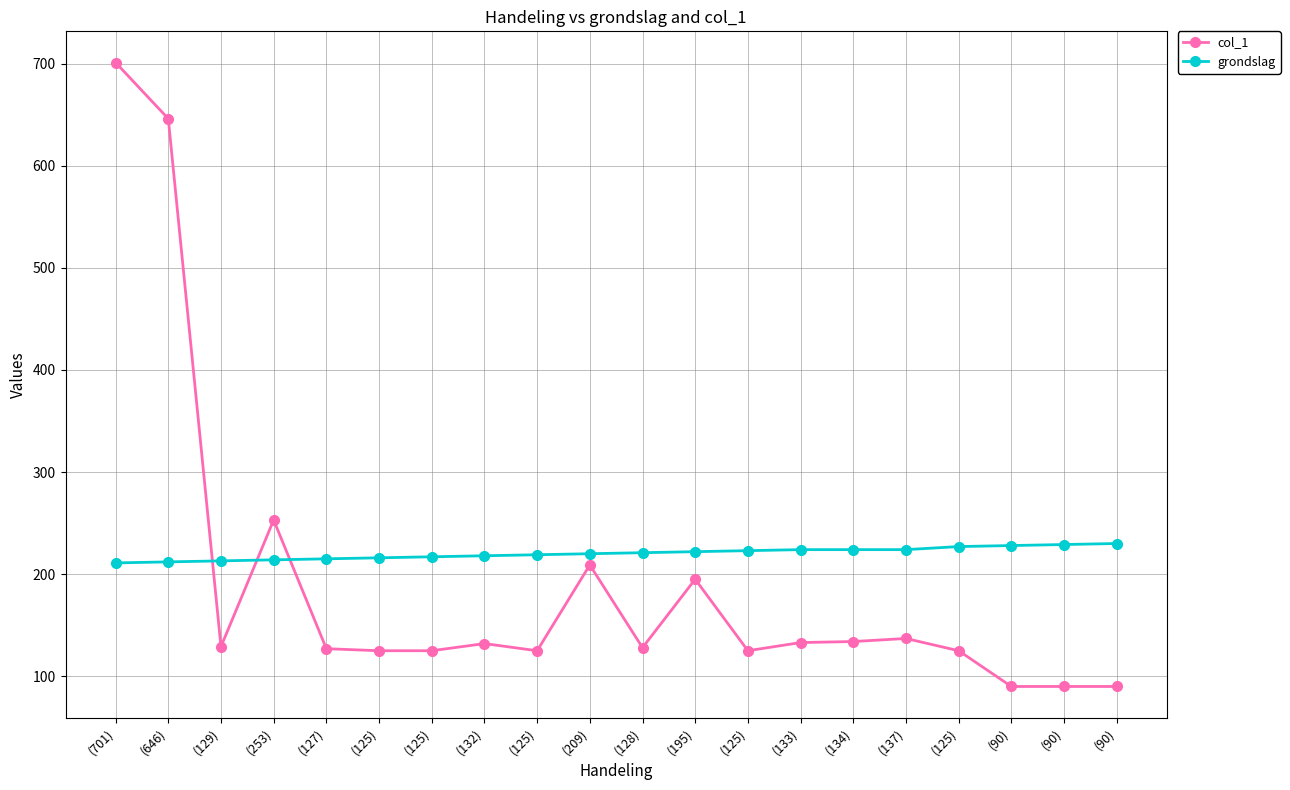

At which category does the chart reach its peak across all series?

(701)